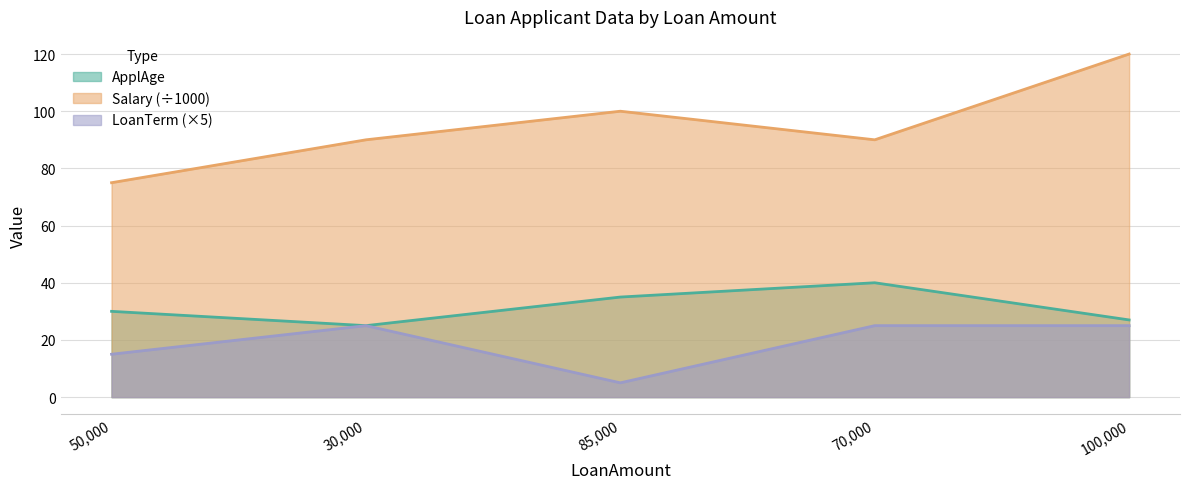

Reading left to right, extract all data points from this chart.

ApplAge: 50000=30	30000=25	85000=35	70000=40	100000=27
Salary: 50000=75	30000=90	85000=100	70000=90	100000=120
LoanTerm: 50000=15	30000=25	85000=5	70000=25	100000=25